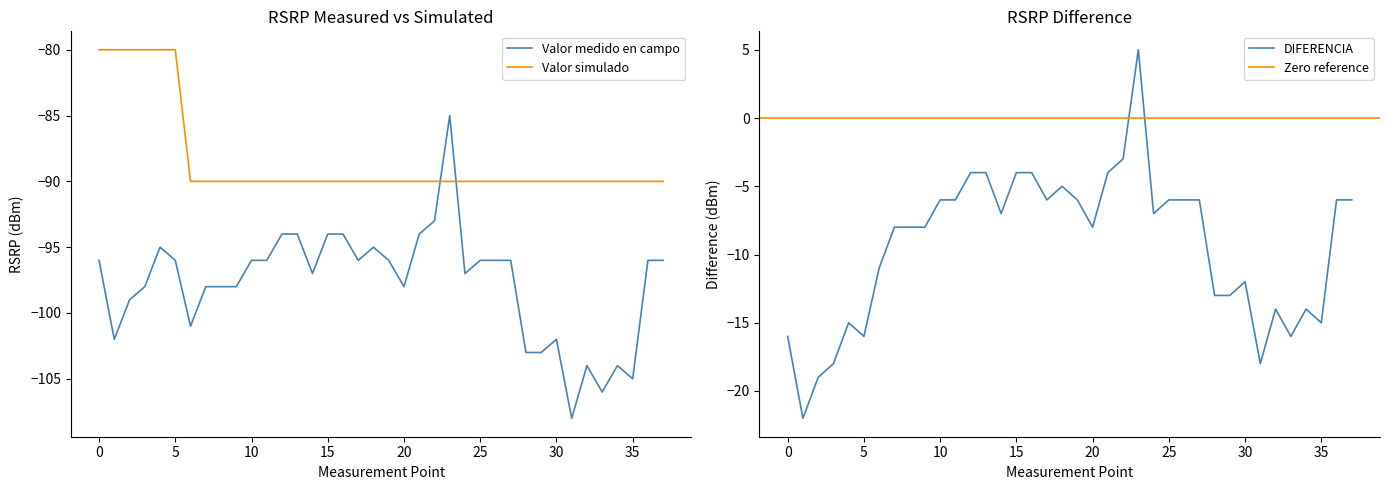

Does the chart have visible grid lines?

No